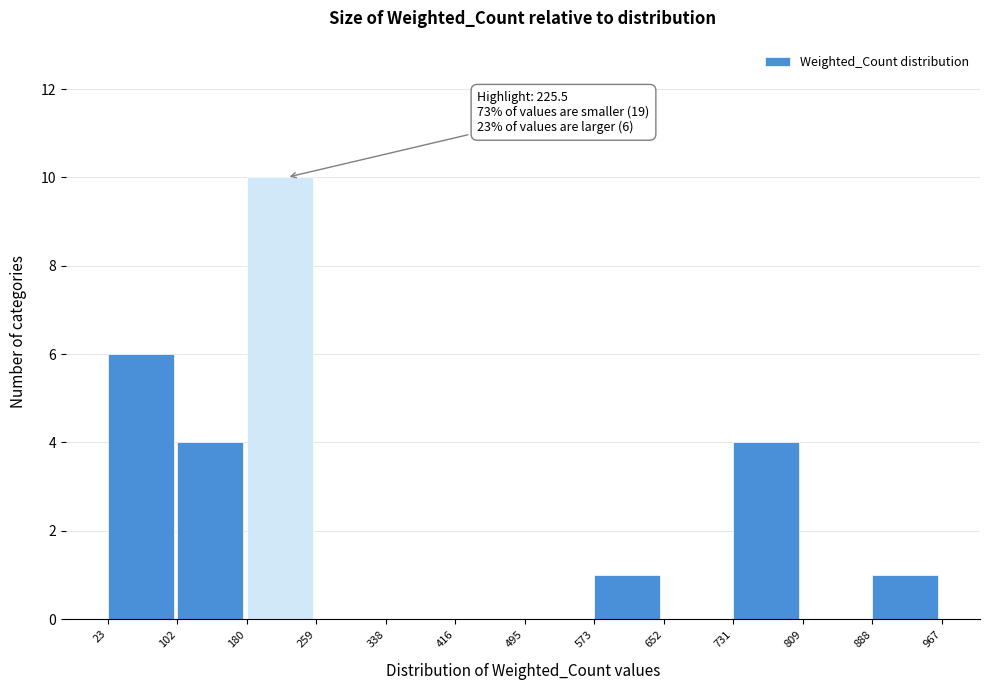

Over which range of the x-axis is the bar tallest?

180 to 259